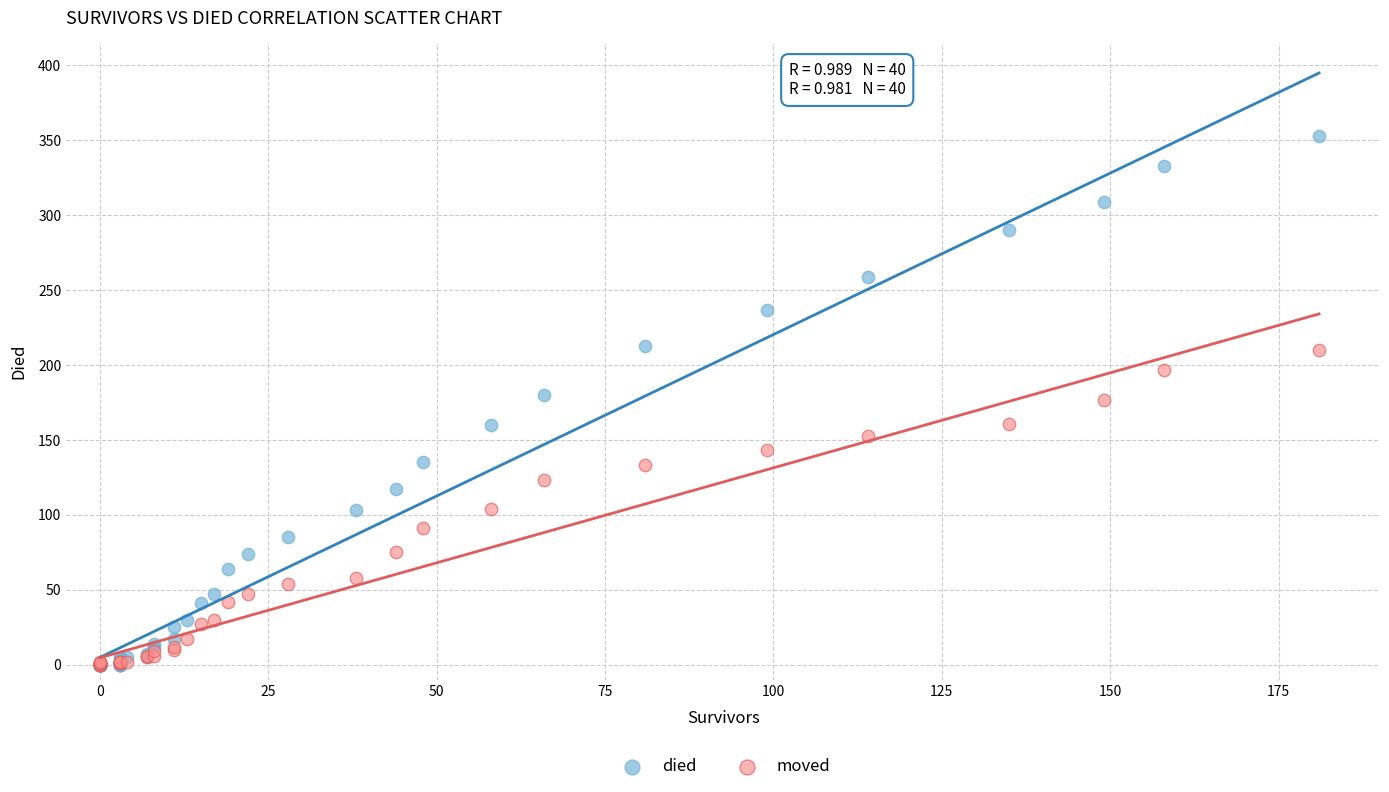

What are all the series names shown in the legend?

died, moved